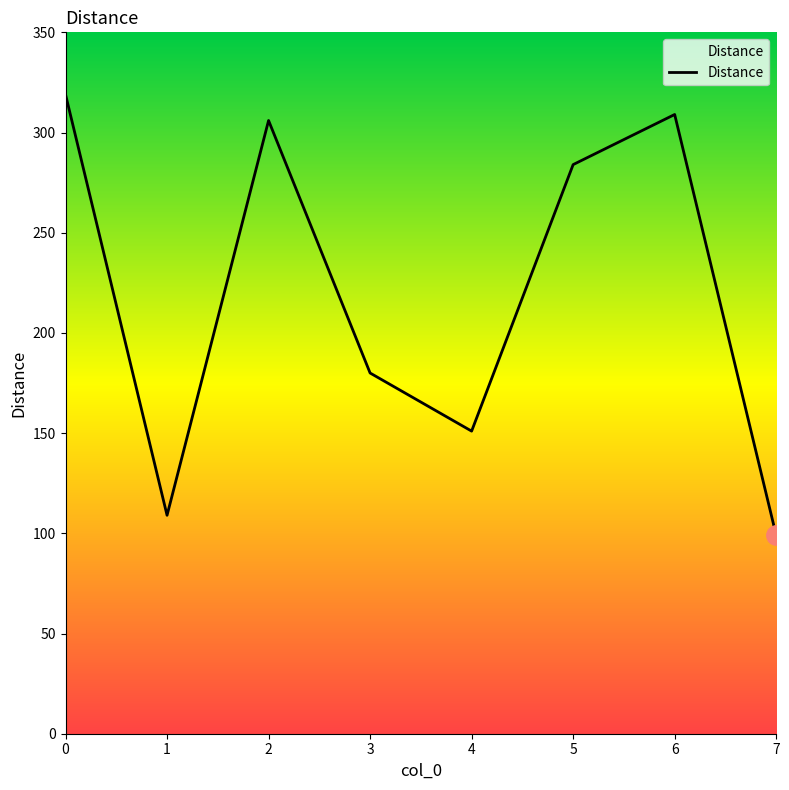

What is the sum of the values at 0 and 3?

499